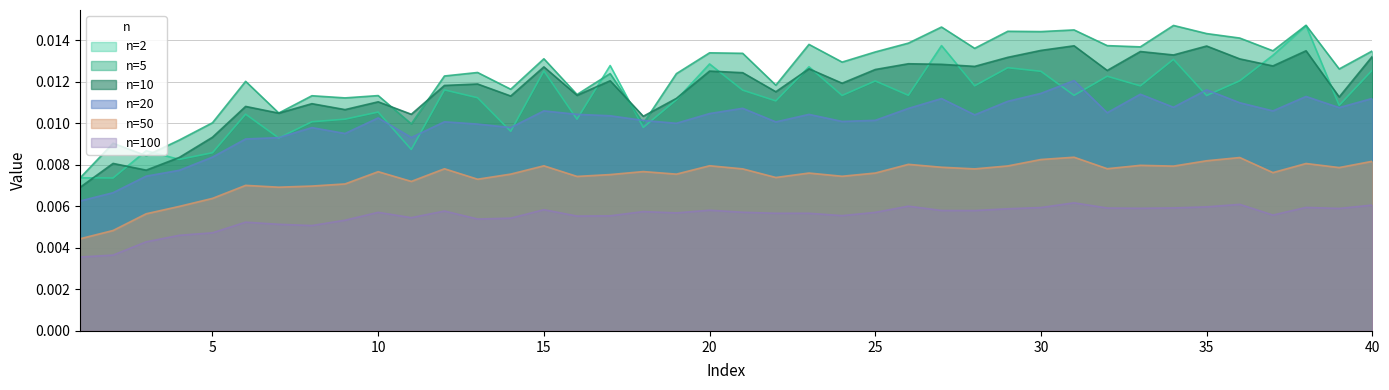

Does the chart have visible grid lines?

Yes